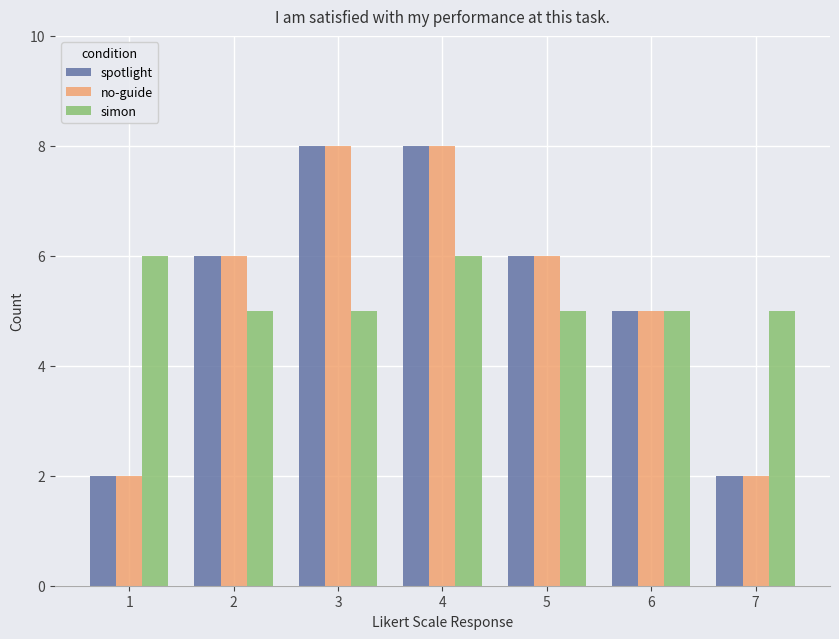

Does the chart contain any negative values?

No